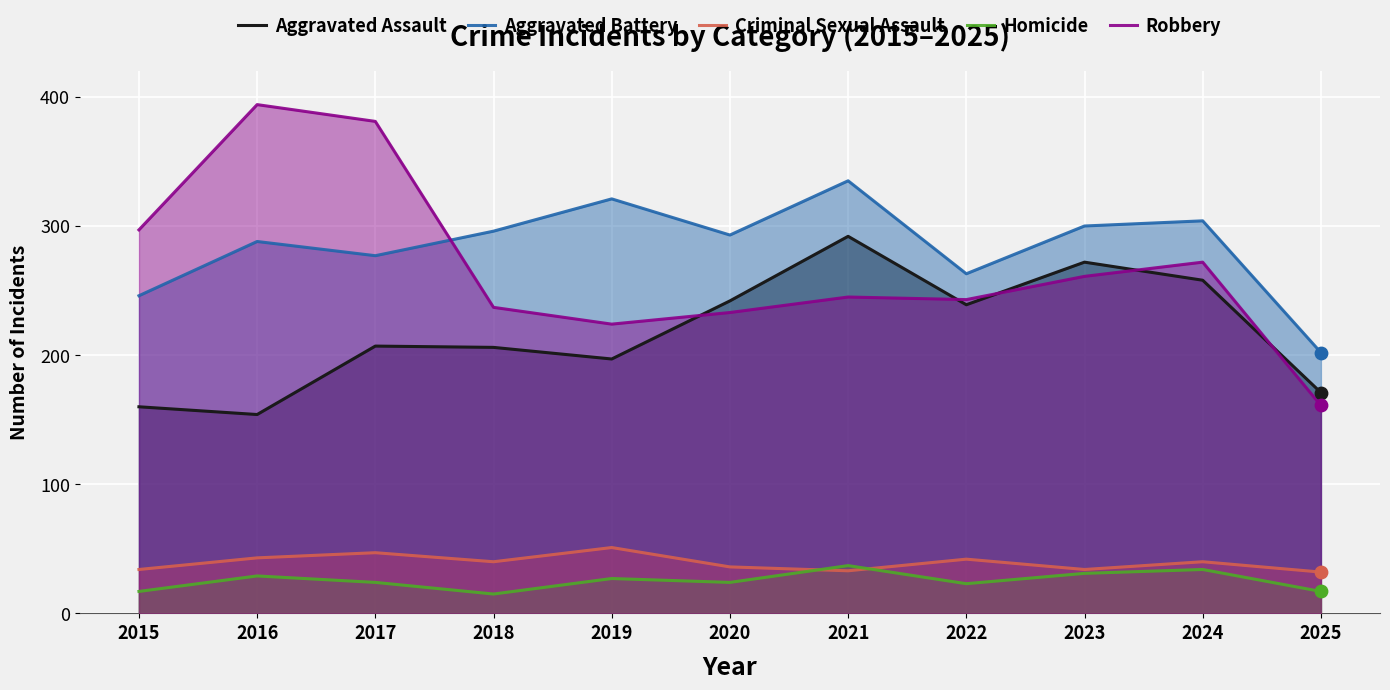

Which series has the largest total across all categories?

Aggravated Battery